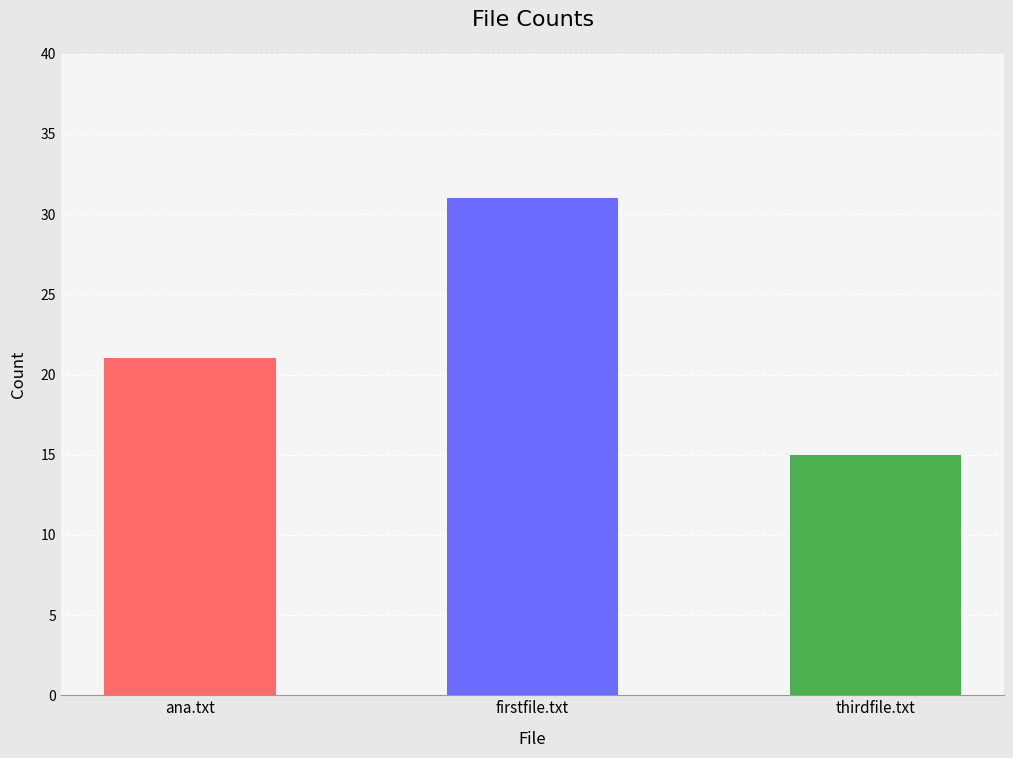

Does the chart contain stacked bars?

No